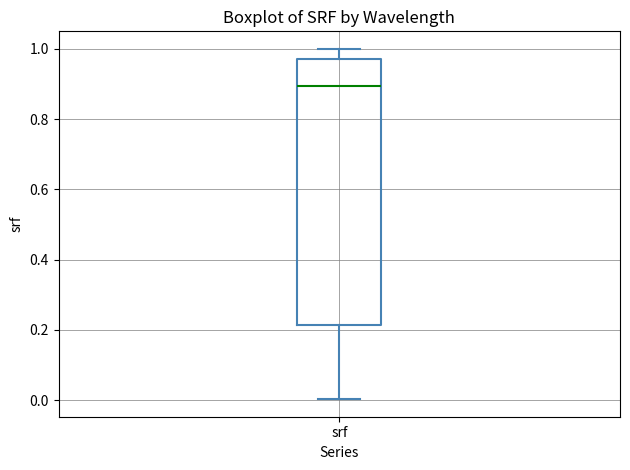

Where is the upper edge of the box for srf on the y-axis? The values are not printed on the chart, so give them approximately, as read against the axis.

0.98